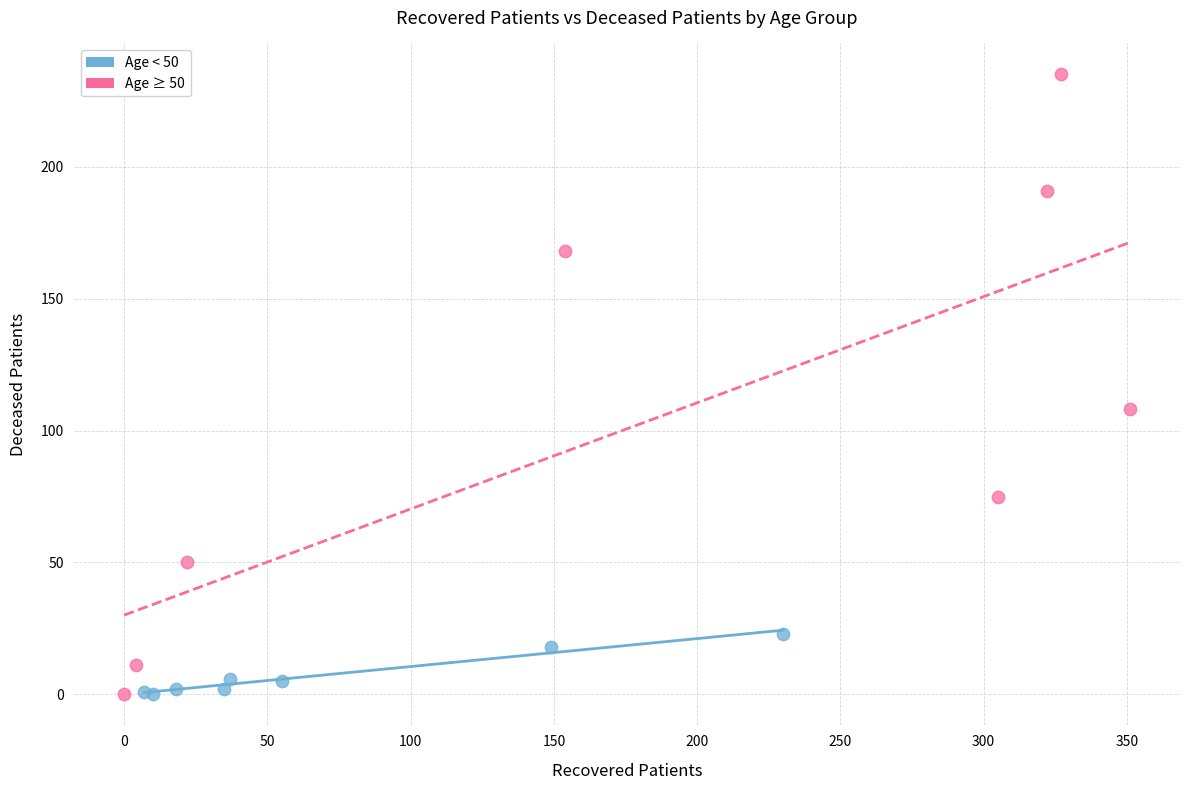

Which series reaches the maximum Y coordinate?

Age ≥ 50